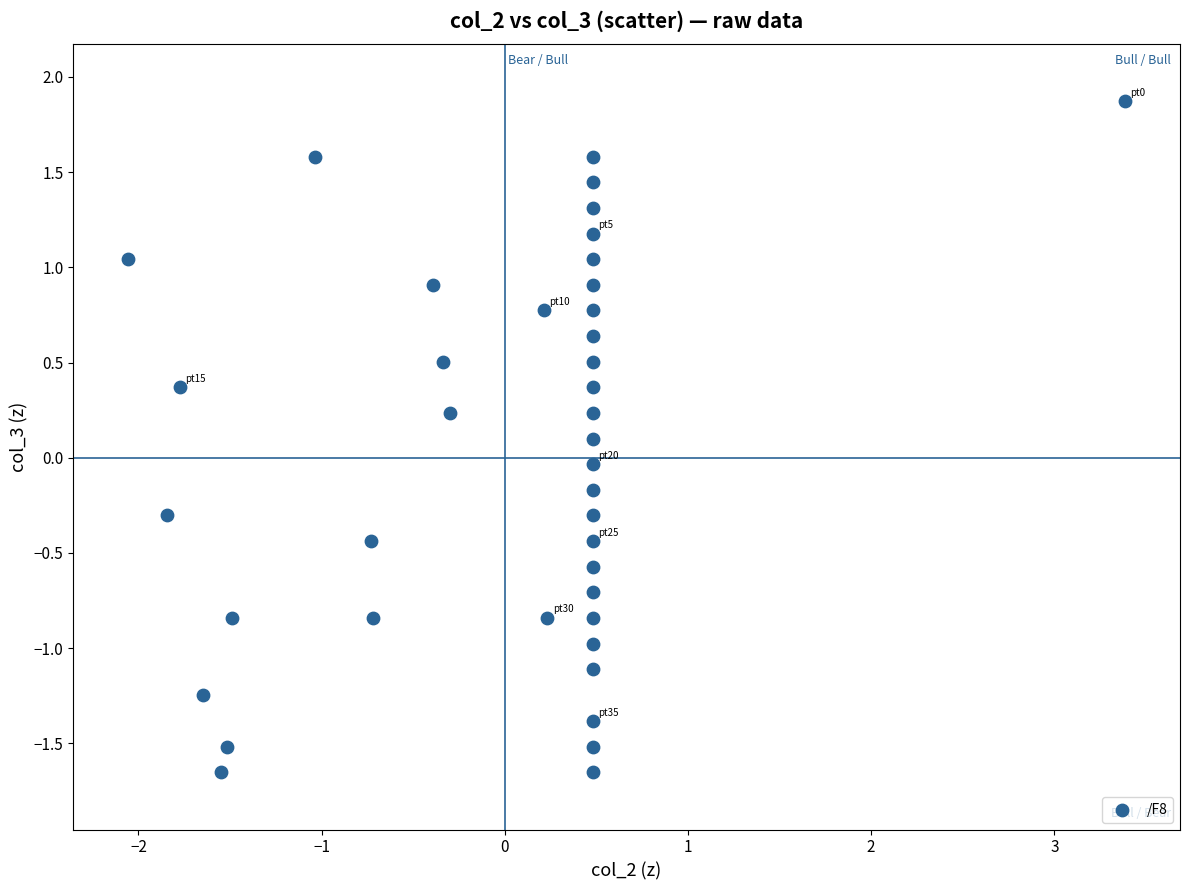

What is the range of Y values (max minus min)?

3.5